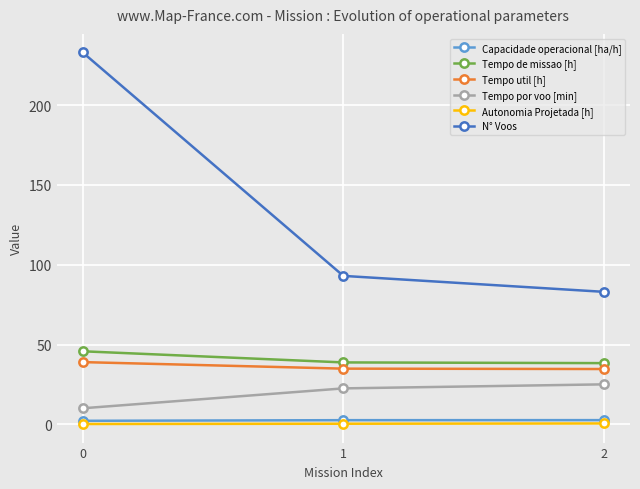

Between 1 and 2, which series saw the biggest shift?

N° Voos